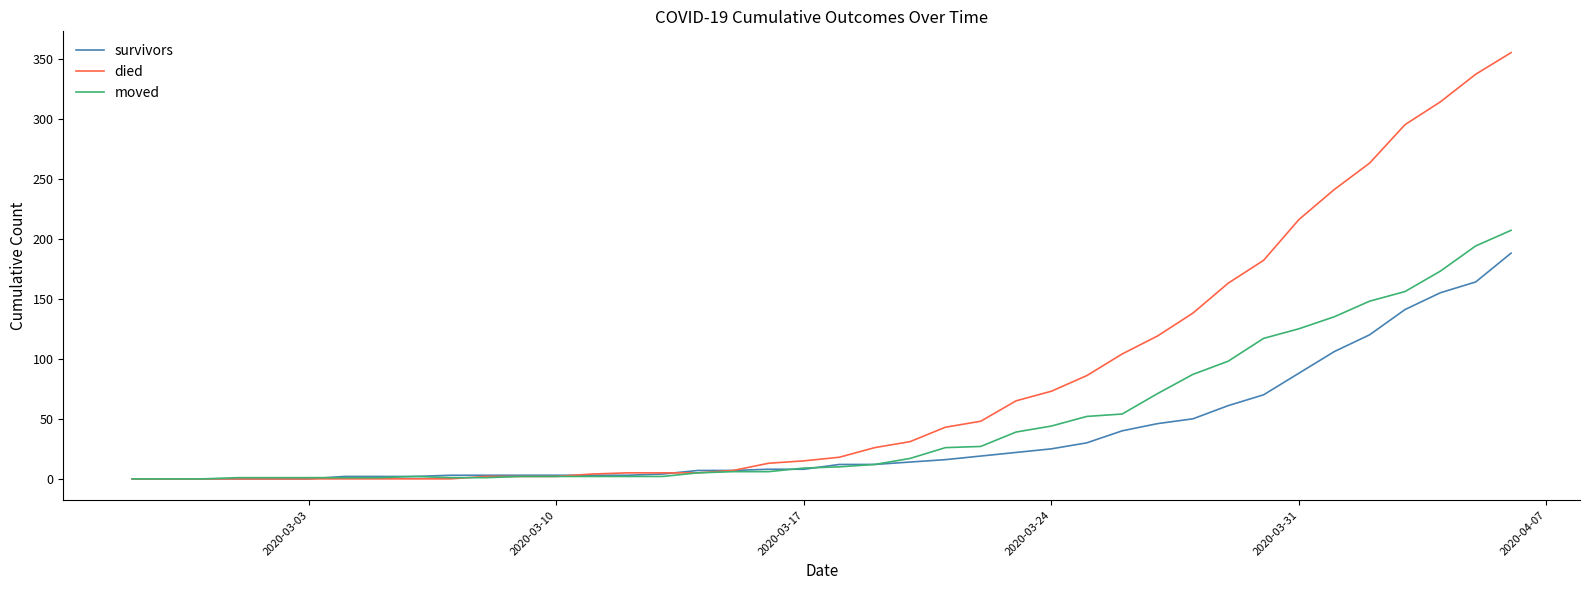

What is the highest value of the died series?

355